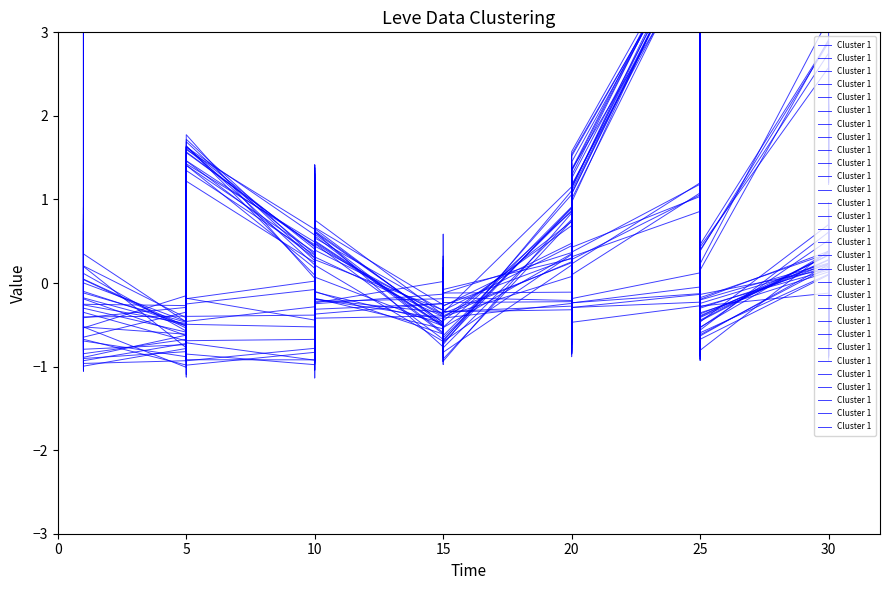

How many lines are shown in the chart?

1